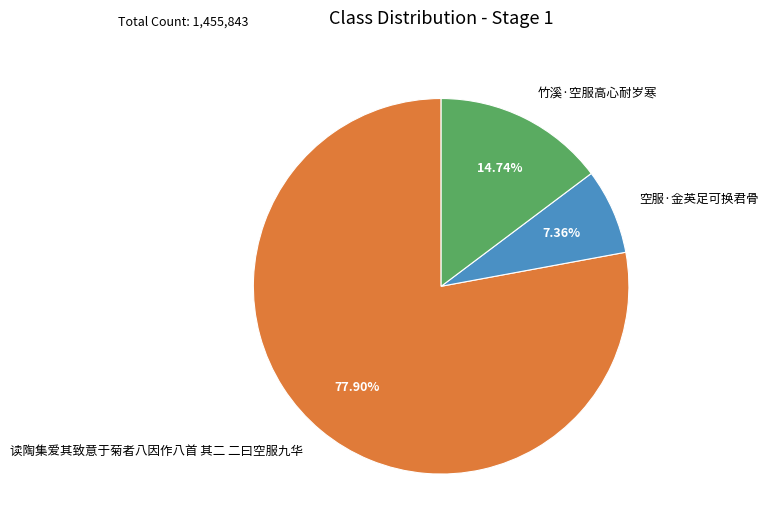

How many segments does this pie chart have?

3